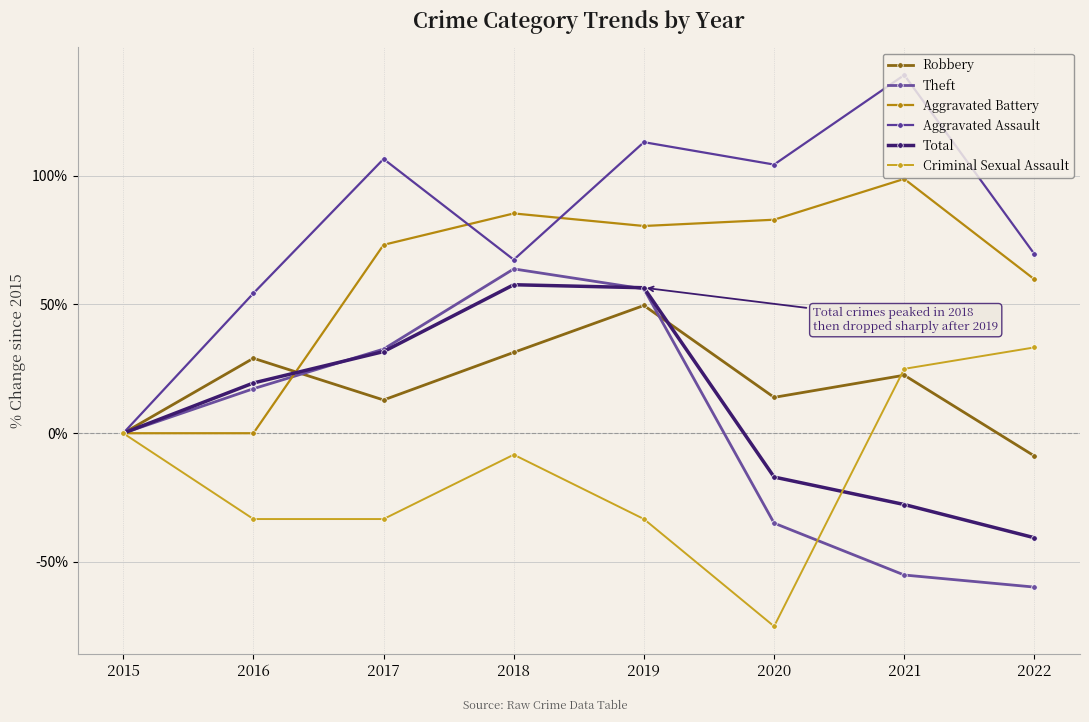

Reading right to left, transcribe all the data shown in this chart.

Robbery: 2022=-8.9	2021=22.5	2020=13.9	2019=49.6	2018=31.4	2017=12.9	2016=29.1	2015=0.0
Theft: 2022=-59.8	2021=-55.1	2020=-34.9	2019=56.1	2018=63.8	2017=32.7	2016=17.3	2015=0.0
Aggravated Battery: 2022=59.8	2021=98.8	2020=82.9	2019=80.5	2018=85.4	2017=73.2	2016=0.0	2015=0.0
Aggravated Assault: 2022=69.6	2021=139.1	2020=104.3	2019=113.0	2018=67.4	2017=106.5	2016=54.3	2015=0.0
Total: 2022=-40.6	2021=-27.7	2020=-17.0	2019=56.5	2018=57.7	2017=31.7	2016=19.5	2015=0.0
Criminal Sexual Assault: 2022=33.3	2021=25.0	2020=-75.0	2019=-33.3	2018=-8.3	2017=-33.3	2016=-33.3	2015=0.0